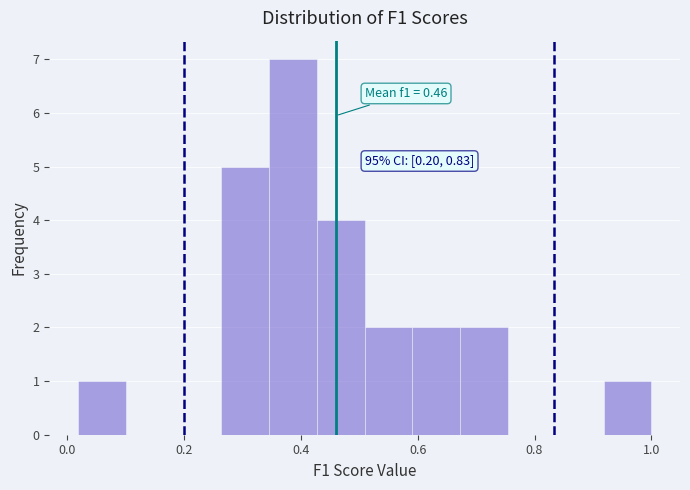

Which range on the x-axis has the tallest bar?

0.34 to 0.42